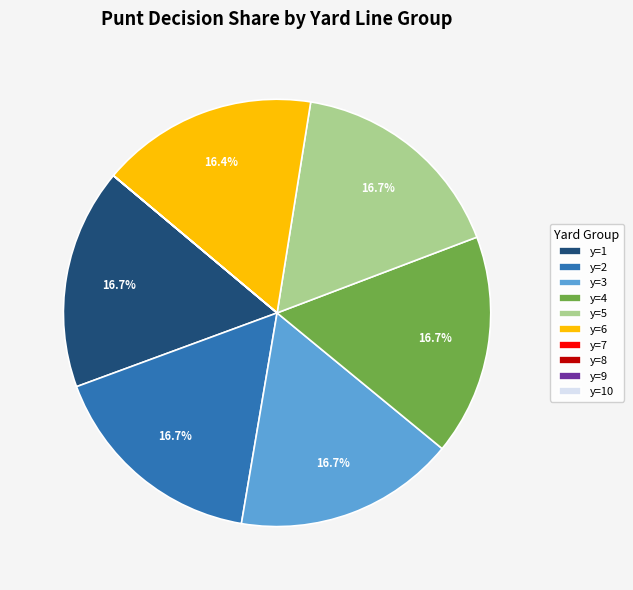

Does y=3 account for over 50% of the chart?

No